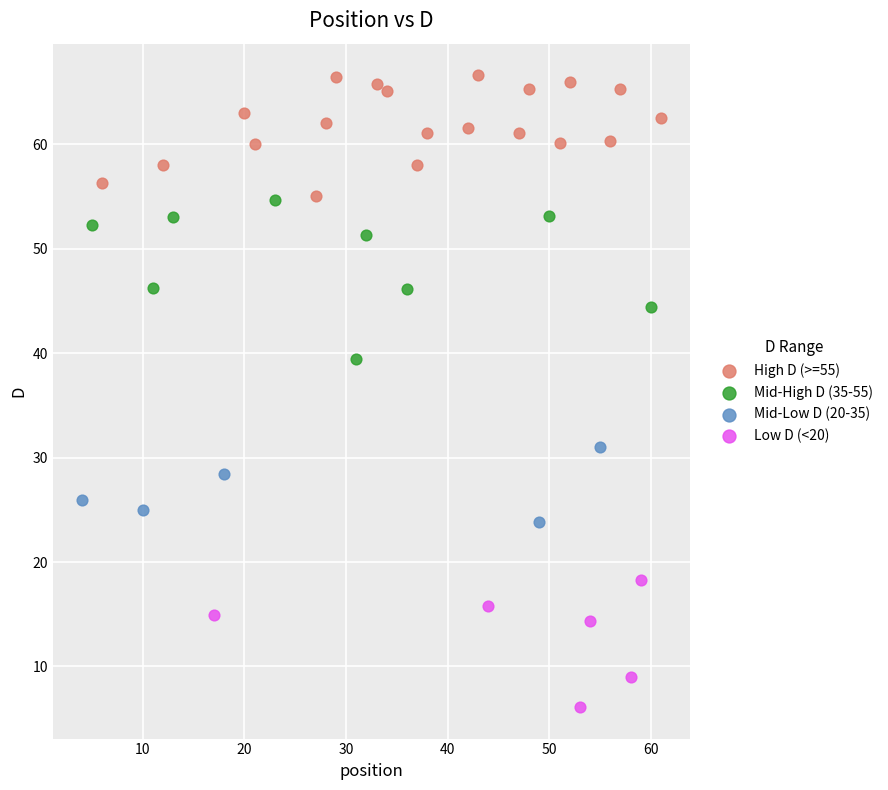

Which series contains the highest Y value?

High D (>=55)